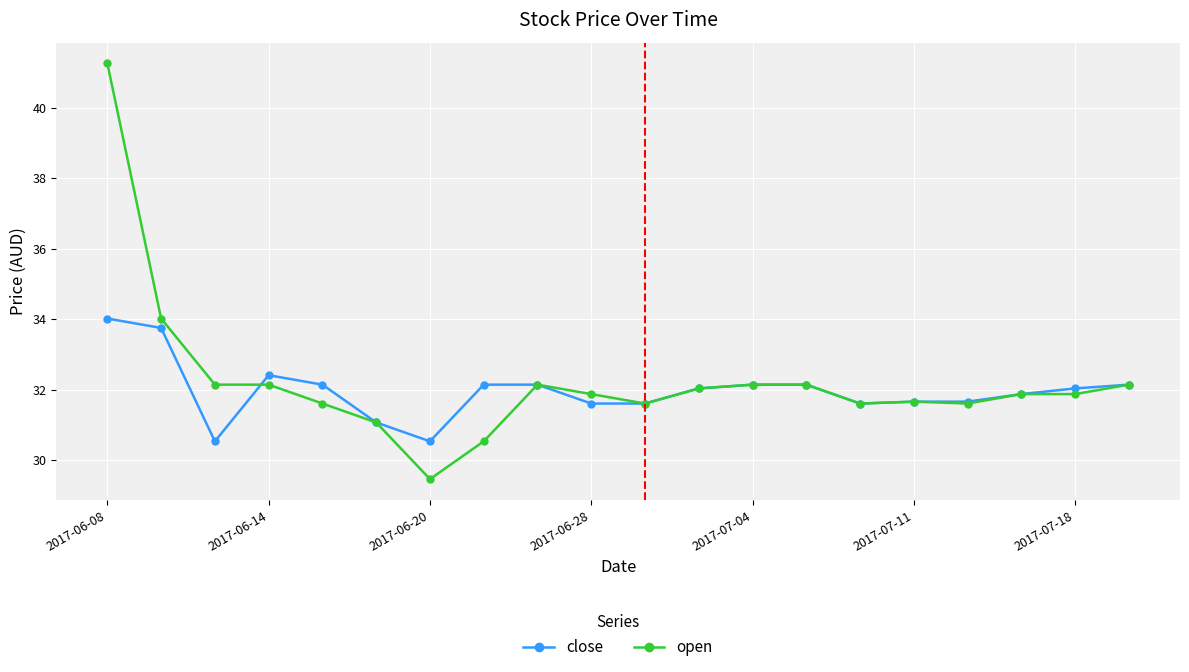

What is the lowest value of the open series?

29.5